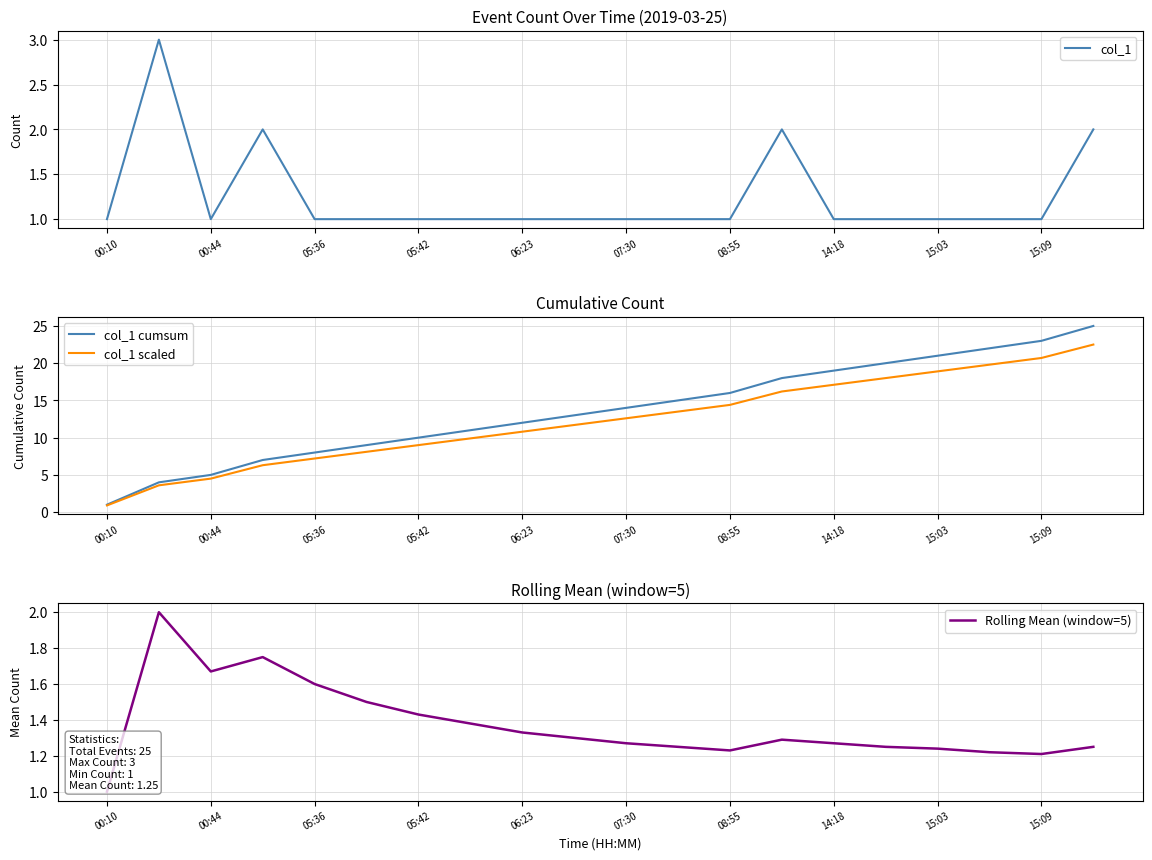

Which category has the lowest value in the col_1 scaled series?

00:10